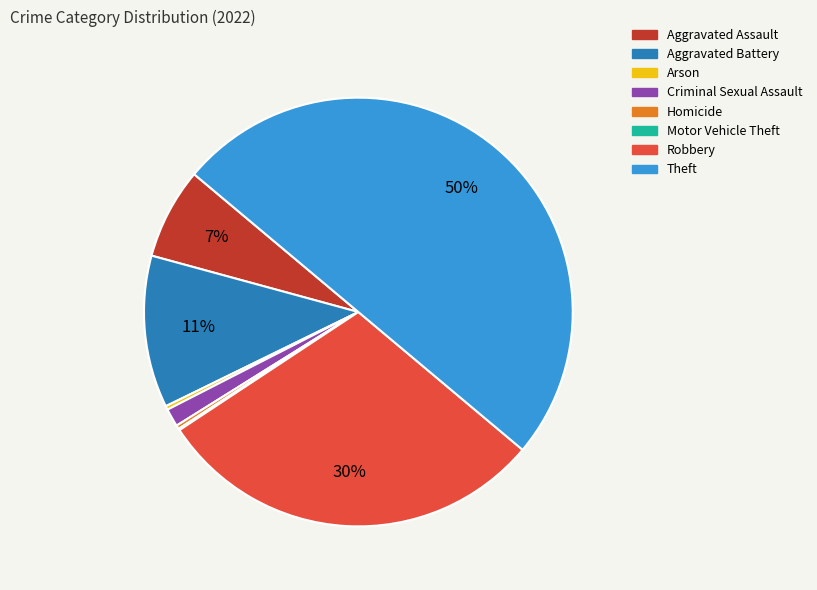

To the nearest percent, what is the average slice percentage?

12%